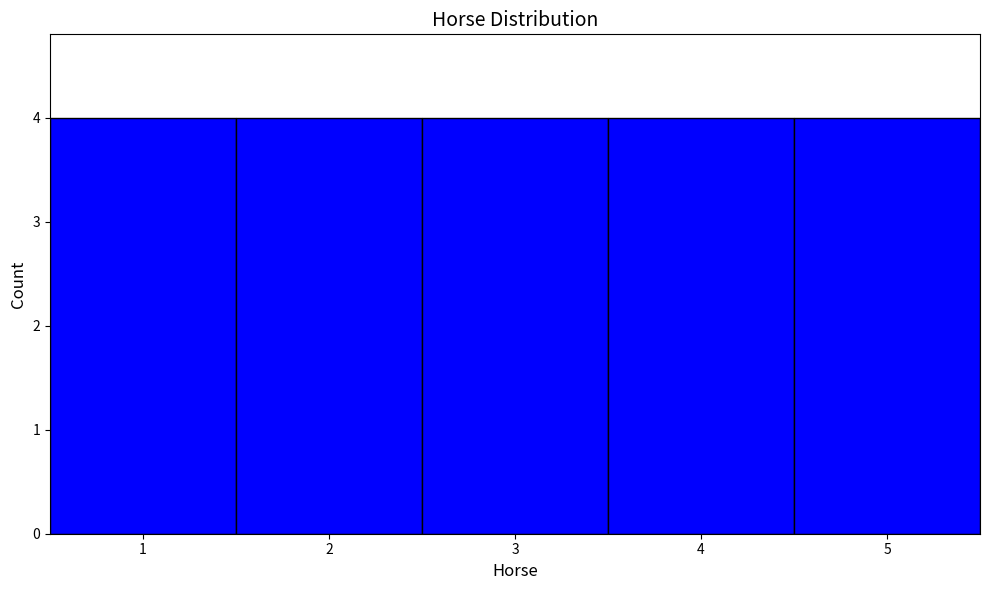

Reading left to right, list every bar in this chart as the range it spans on the x-axis followed by its height. The values are not printed on the chart, so give them approximately, as read against the axis.

0.5 to 1.5: 4
1.5 to 2.5: 4
2.5 to 3.5: 4
3.5 to 4.5: 4
4.5 to 5.5: 4